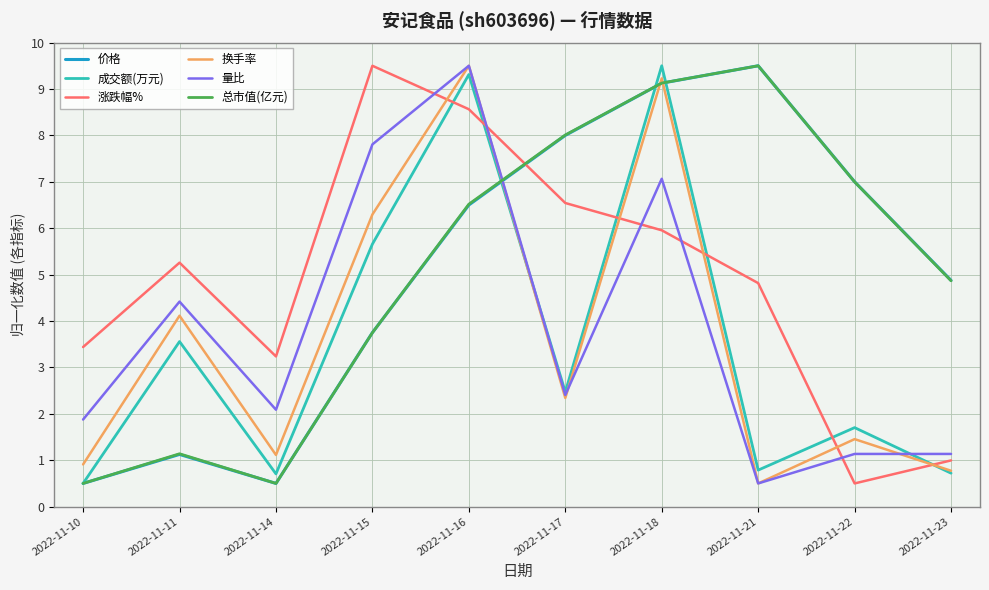

How many distinct data groups are displayed?

6